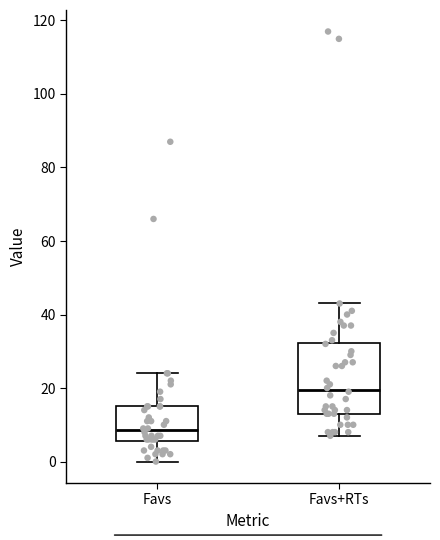

Comparing the boxes themselves (not the whiskers), which one is the tallest?

Favs+RTs